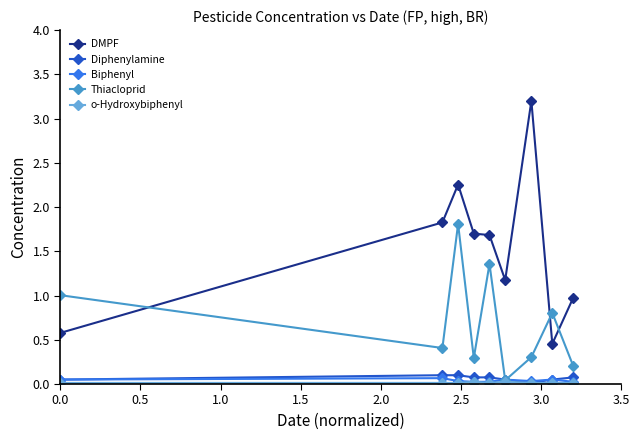

Which series has the largest range (max minus min)?

DMPF